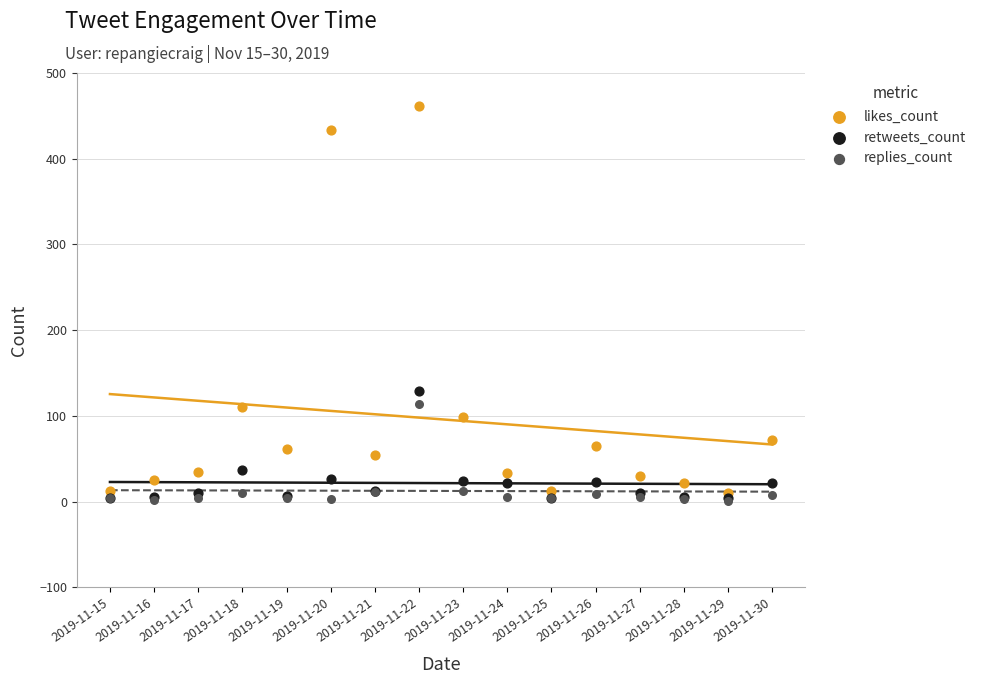

Which series contains the highest Y value?

likes_count